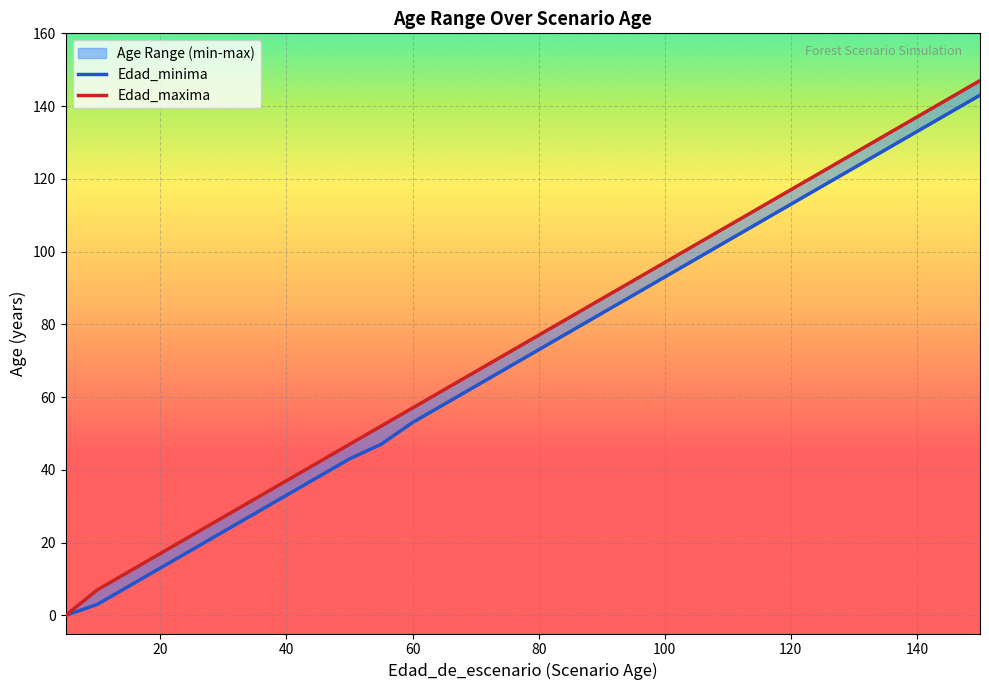

At which category is the sum across all series the highest?

29